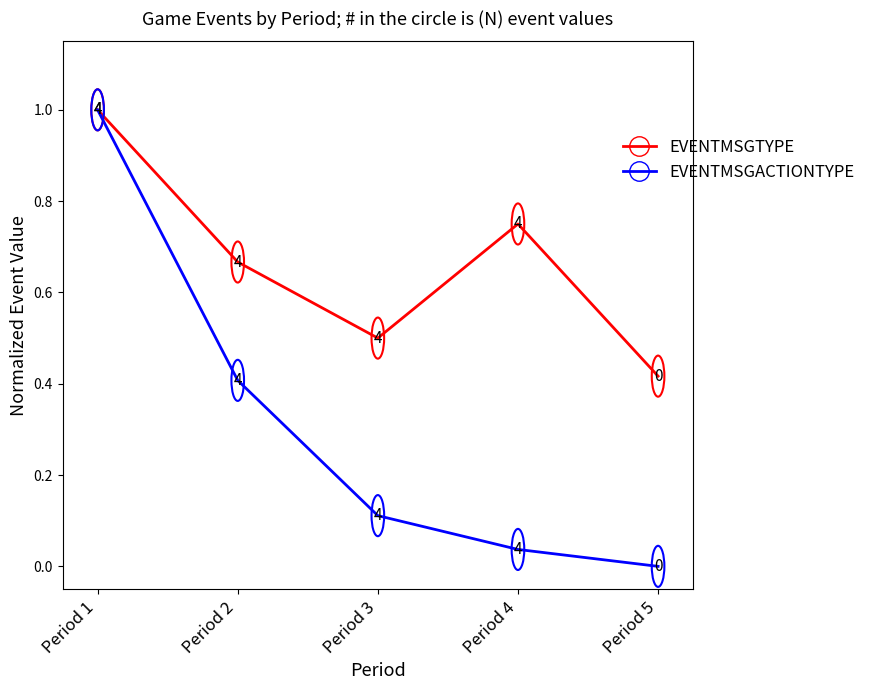

True or false: EVENTMSGACTIONTYPE has more than 0 interior local peaks.

False